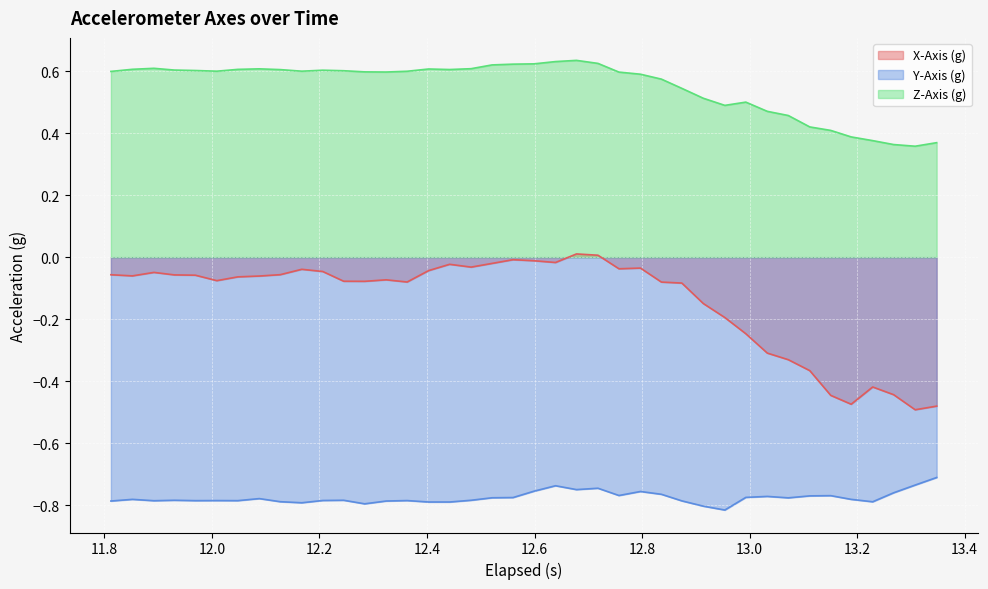

What are all the series names shown in the legend?

X-Axis (g), Y-Axis (g), Z-Axis (g)